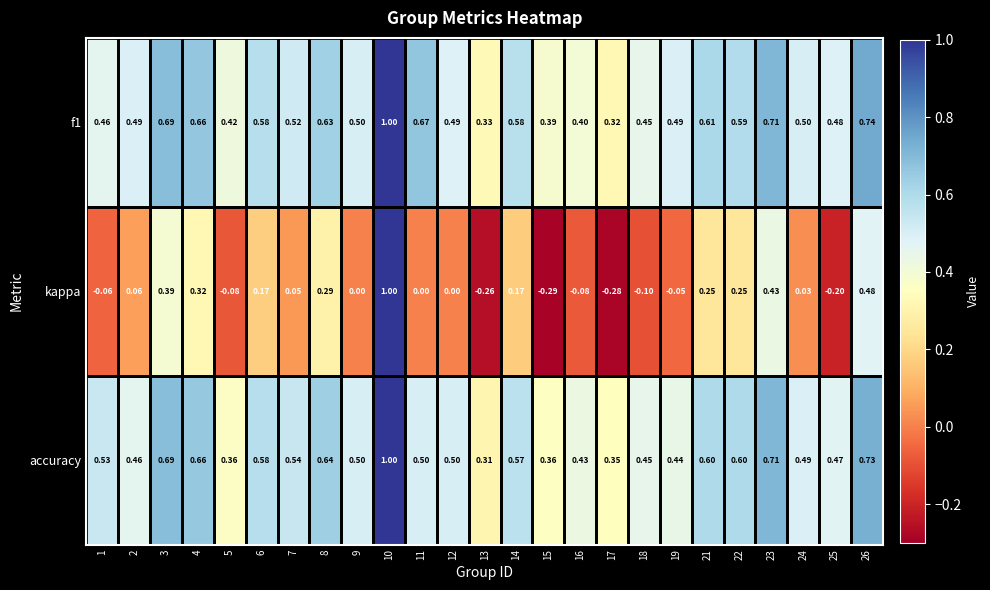

Is the value of accuracy at 3 greater than the value of kappa at 2?

Yes